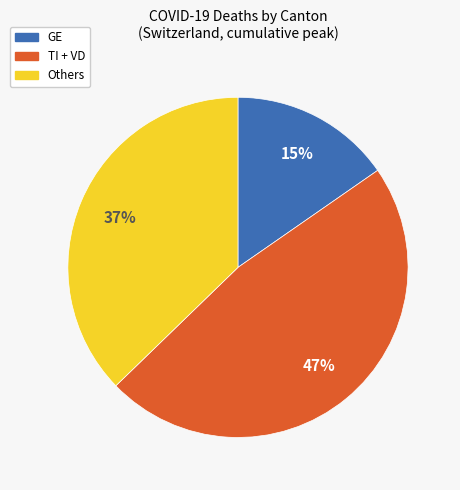

Is there any slice that represents more than half of the pie?

No